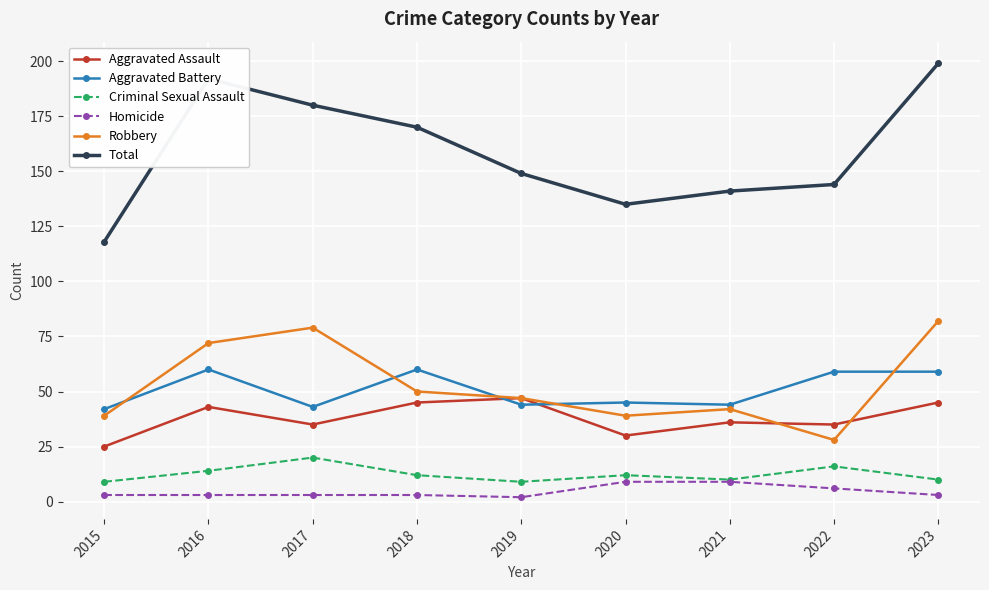

Between 2019 and 2023, which series saw the biggest shift?

Total